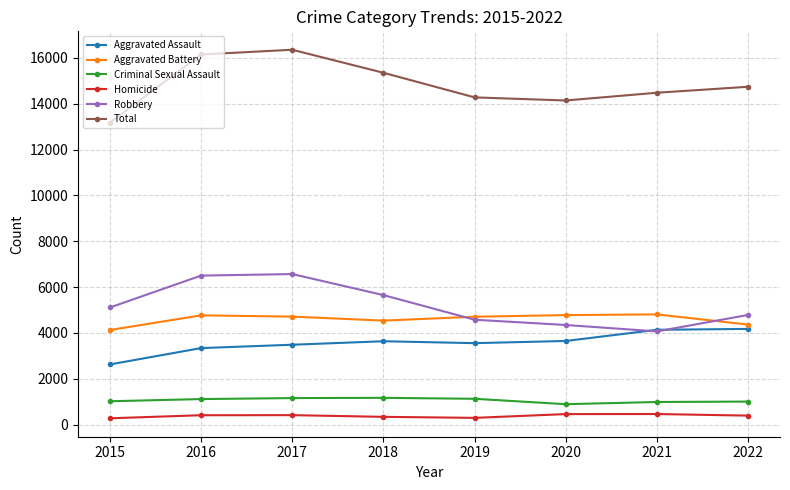

True or false: Robbery and Total cross at least once.

False